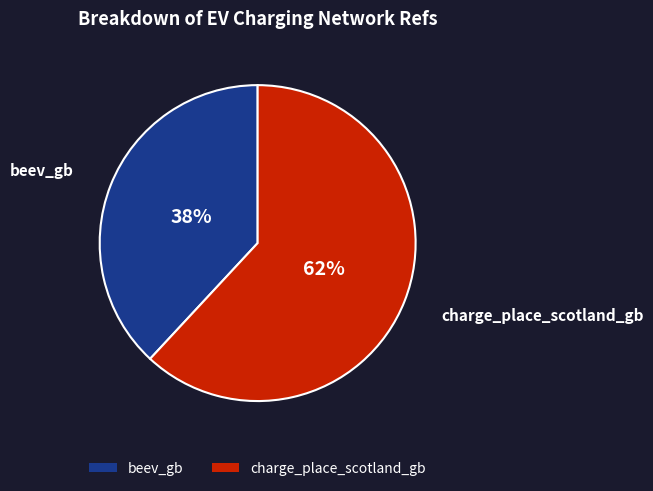

To the nearest percent, what is the difference between the largest and smallest slice percentages?

24%